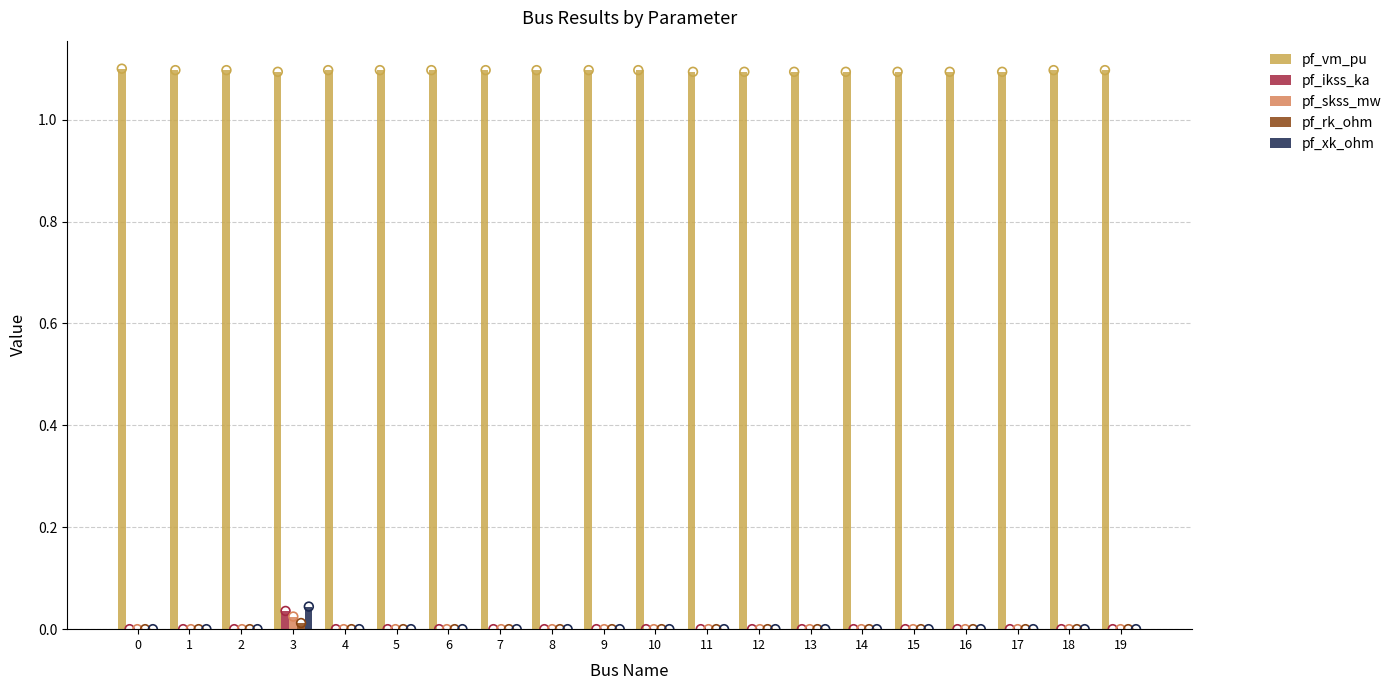

Which series contains the highest Y value?

pf_vm_pu